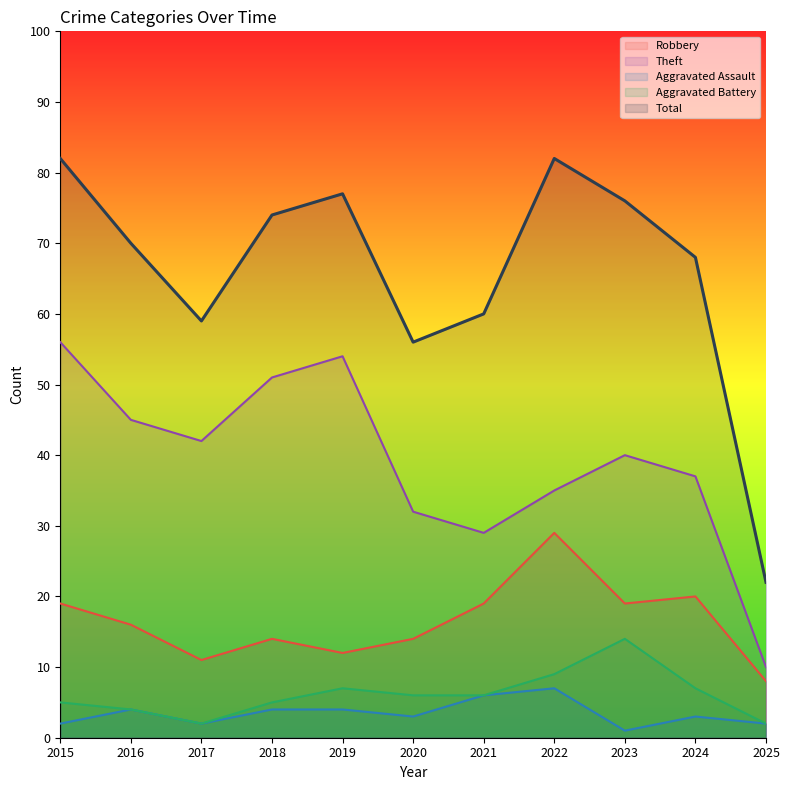

What are all the series names shown in the legend?

Robbery, Theft, Aggravated Assault, Aggravated Battery, Total